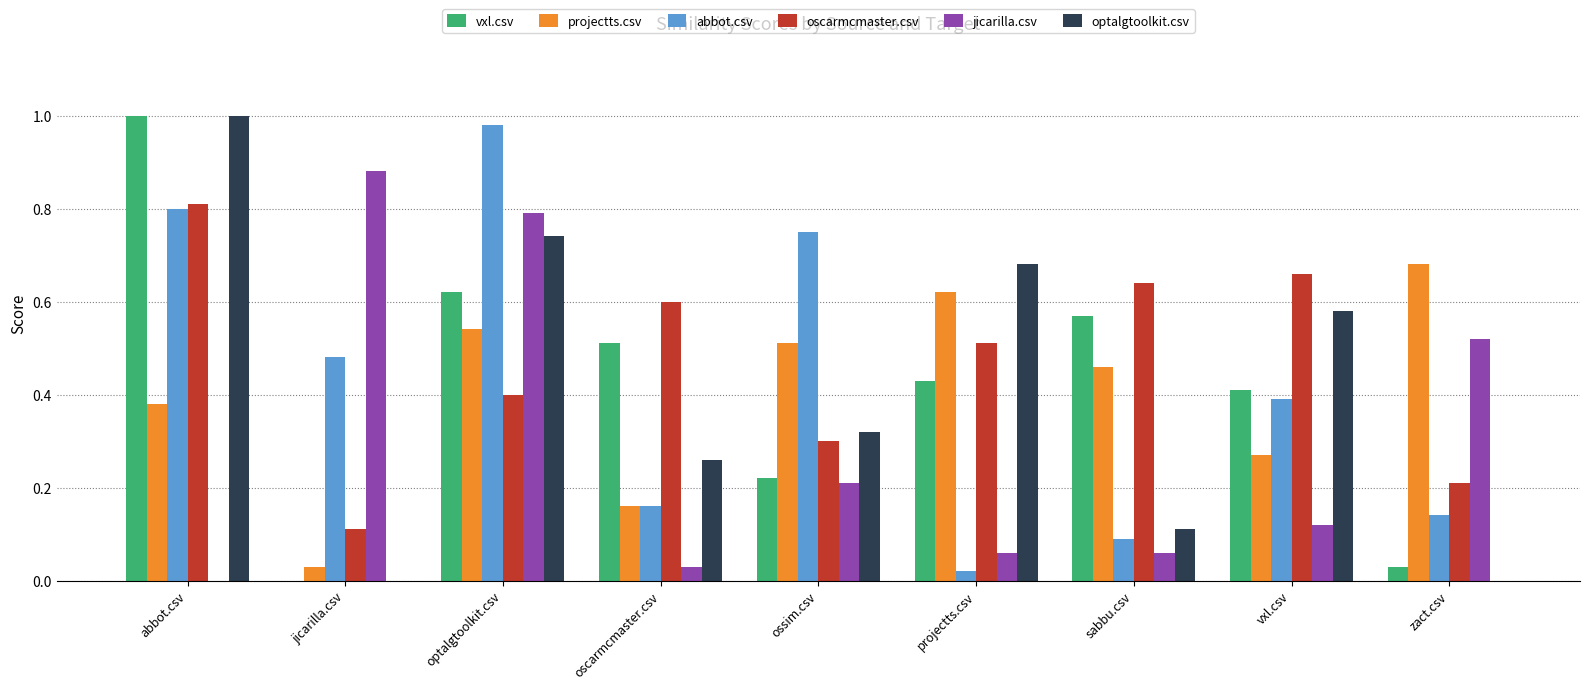

What is the sum of all optalgtoolkit.csv values?

3.7